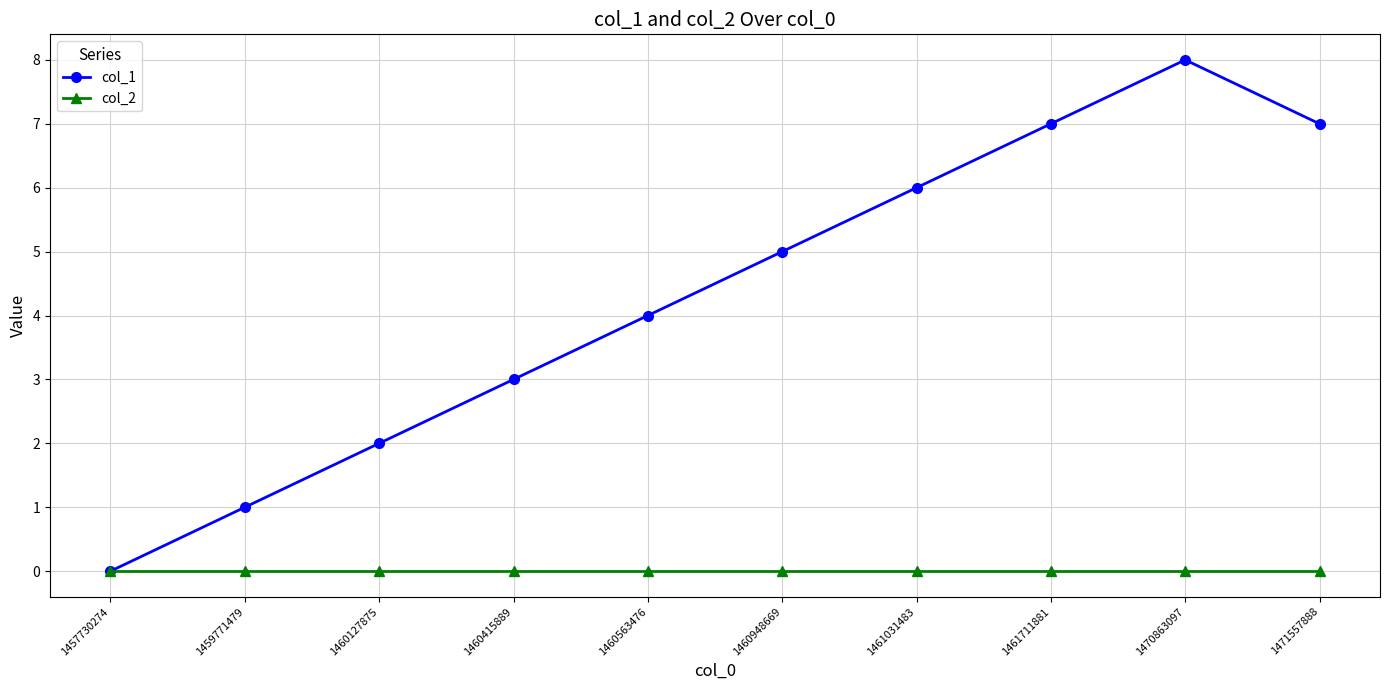

Rank the series by their average value, from highest to lowest.

col_1, col_2